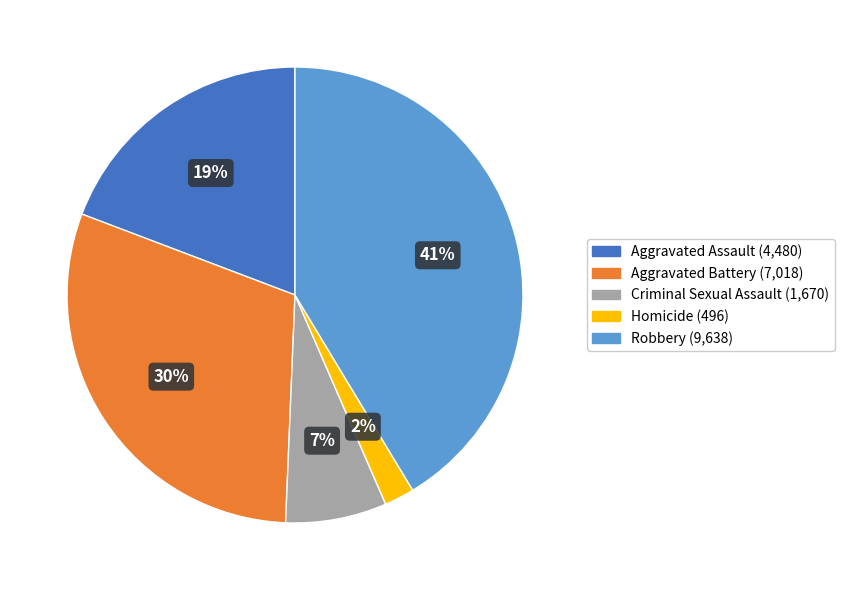

To the nearest percent, what is the average slice percentage?

20%